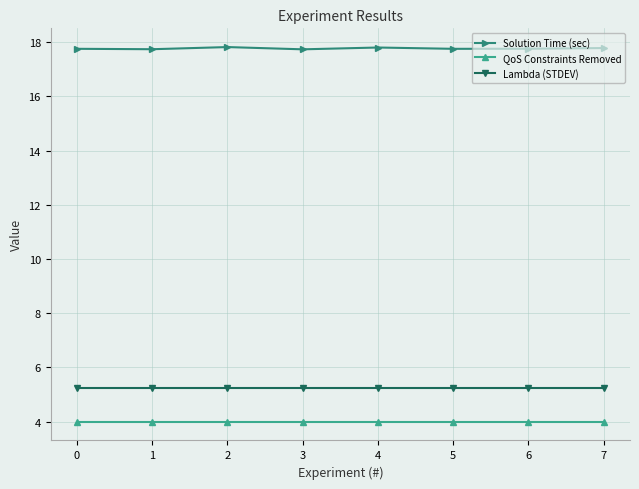

What is the total value across all series at 3?

27.0